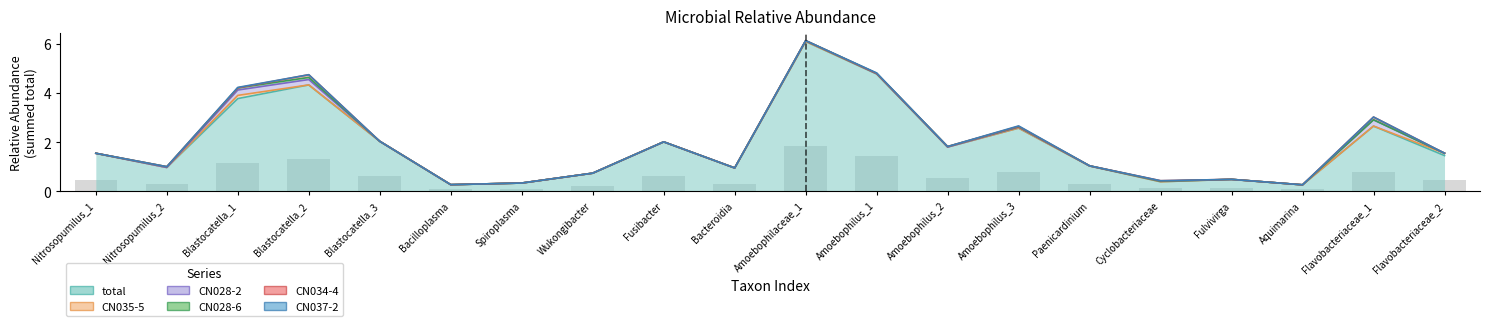

Which series changed the most between Nitrosopumilus_2 and Spiroplasma?

total